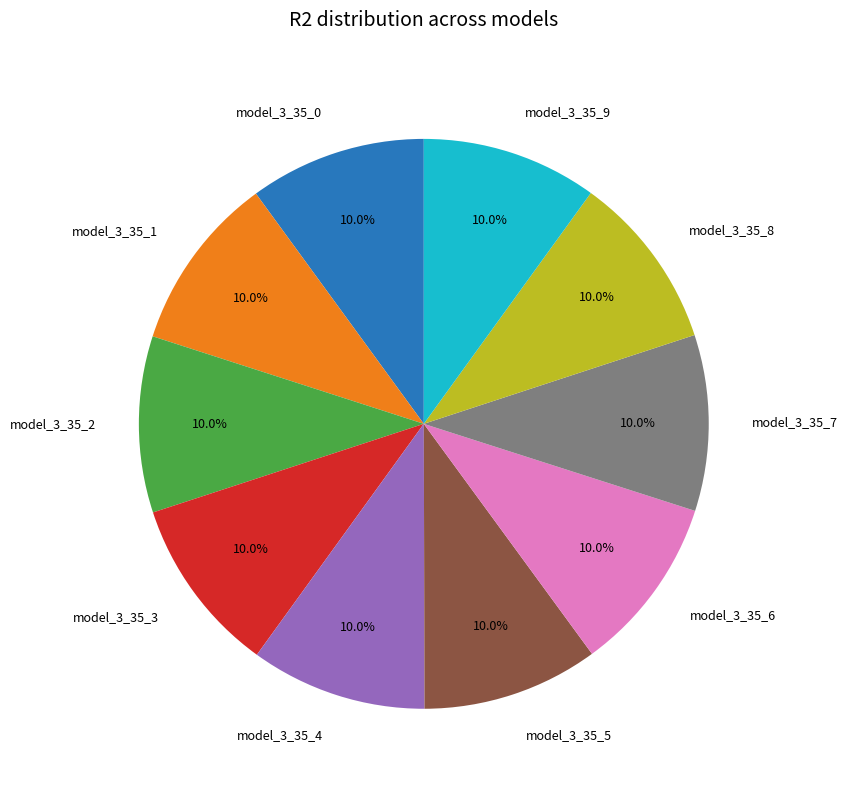

Is there any slice that represents more than half of the pie?

No